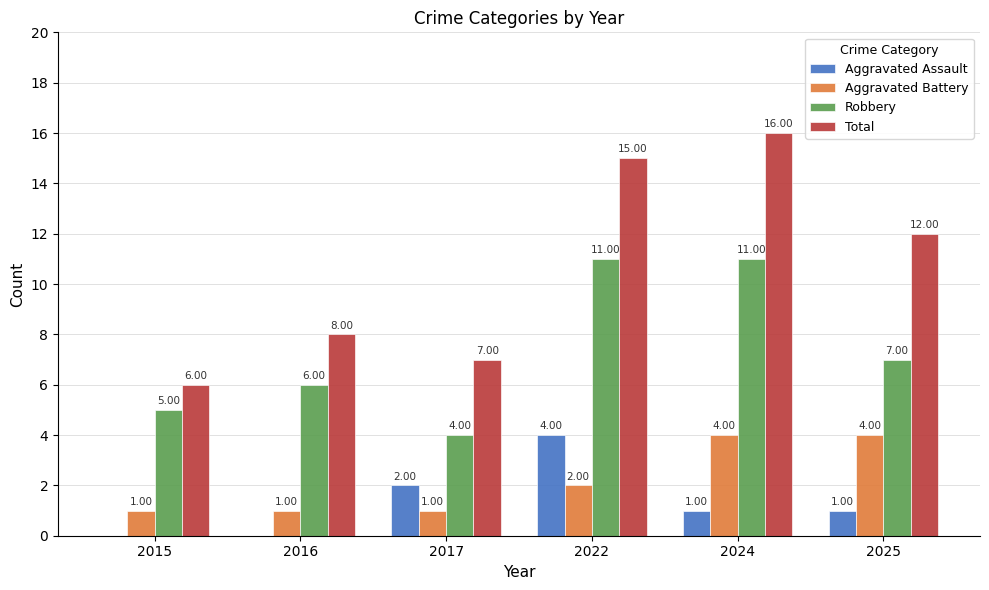

Is the value of Aggravated Battery at 2016 greater than the value of Robbery at 2025?

No